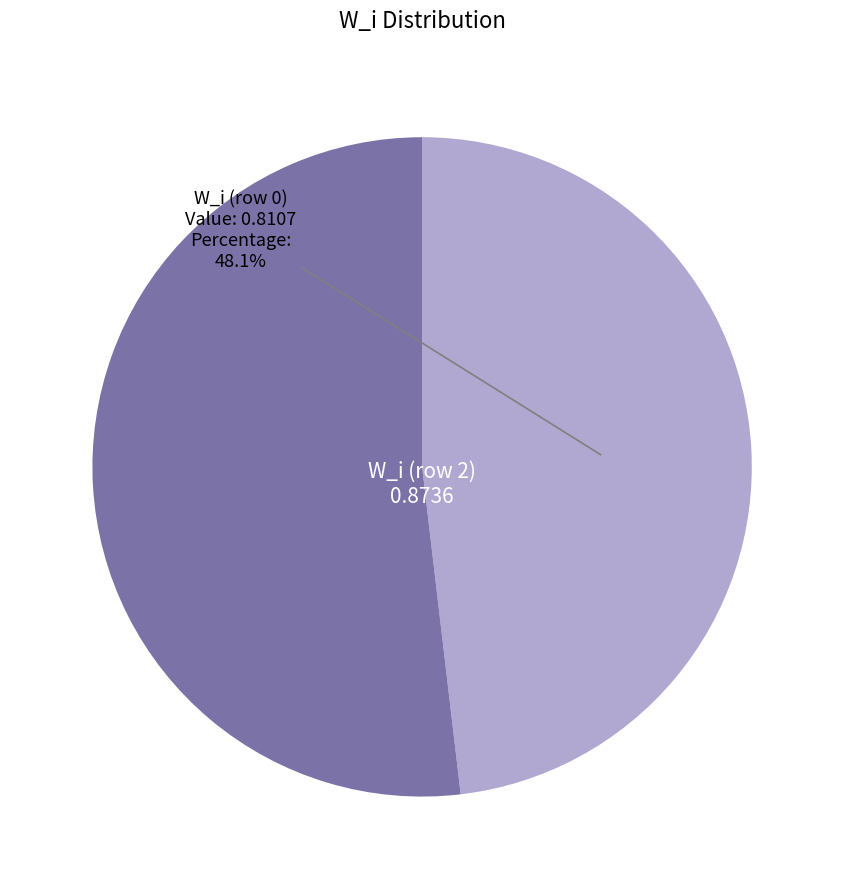

Does any single category account for the majority?

Yes